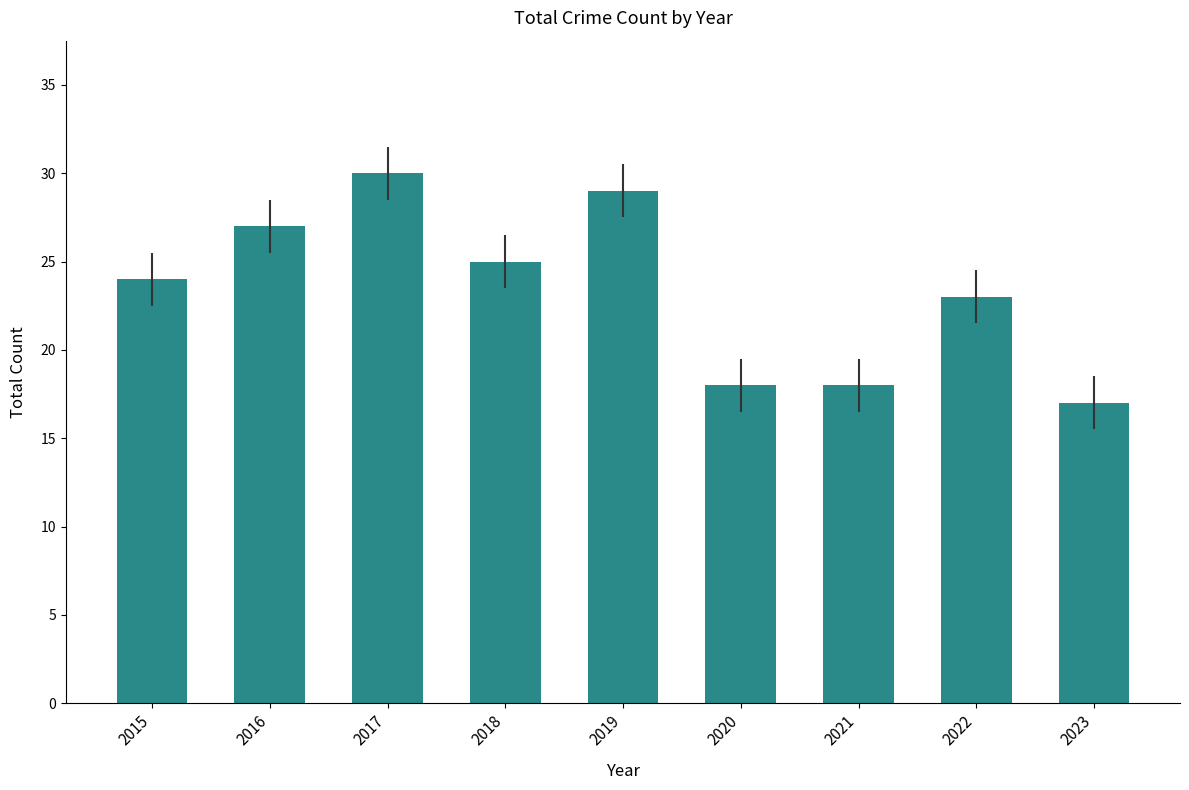

Is it true that the value at 2021 is 18?

True